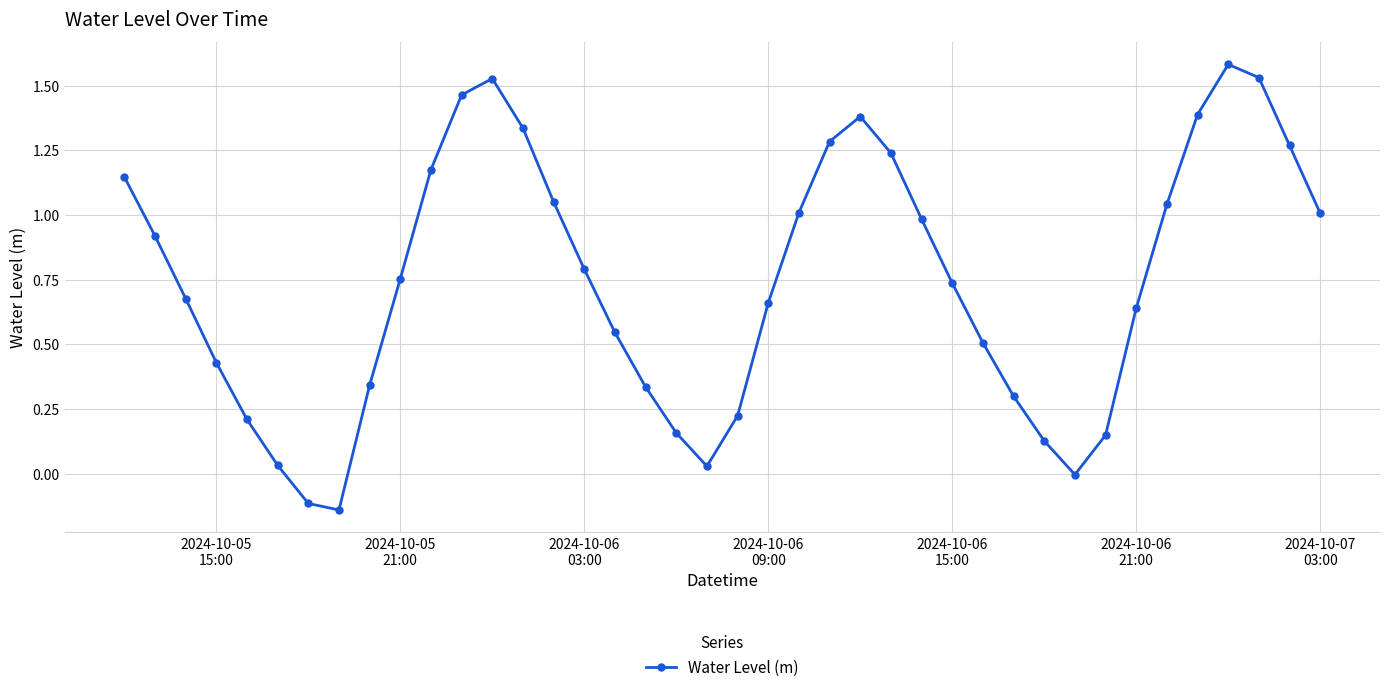

How many interior local valleys (lower than both neighbors) does the data have?

3